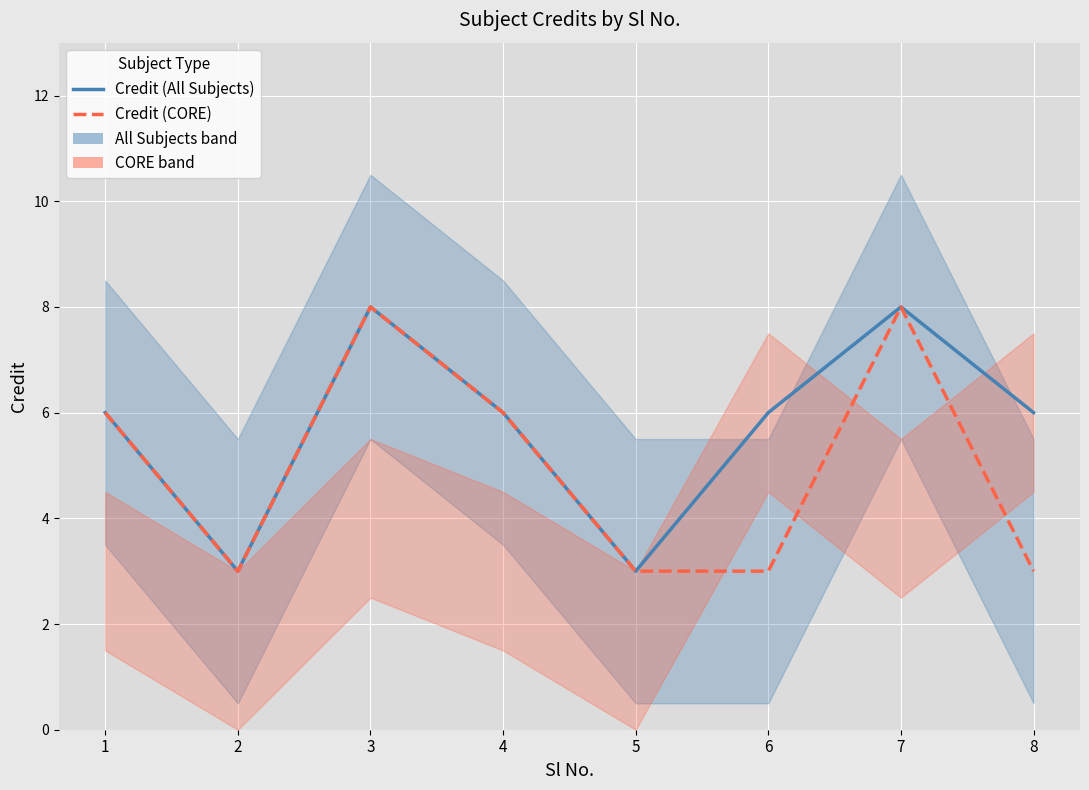

Which has a higher value, 8 or 7?

7